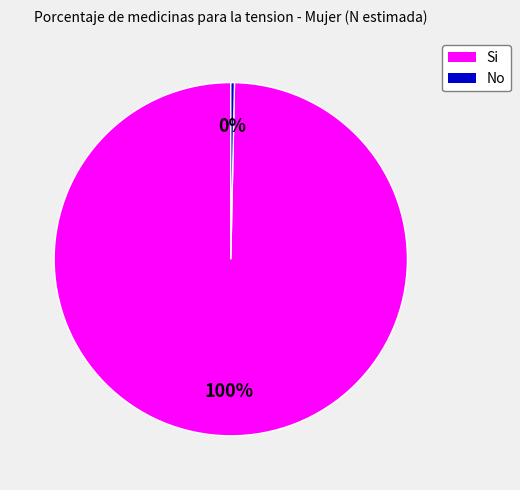

To the nearest percent, what is the combined percentage of Si and No?

100%